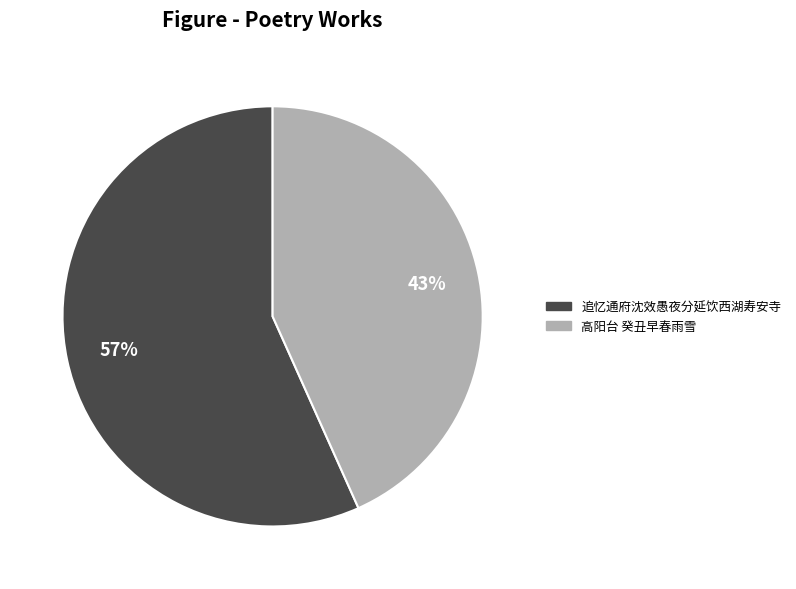

Is there a majority slice in this chart?

Yes